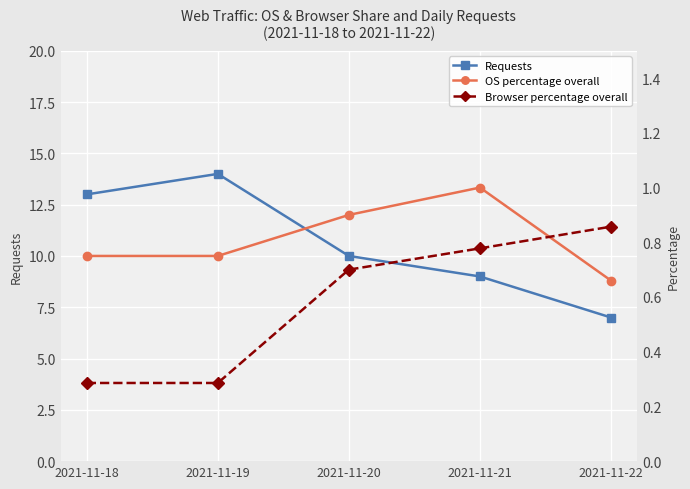

How many OS percentage overall values are between 0 and 1?

5